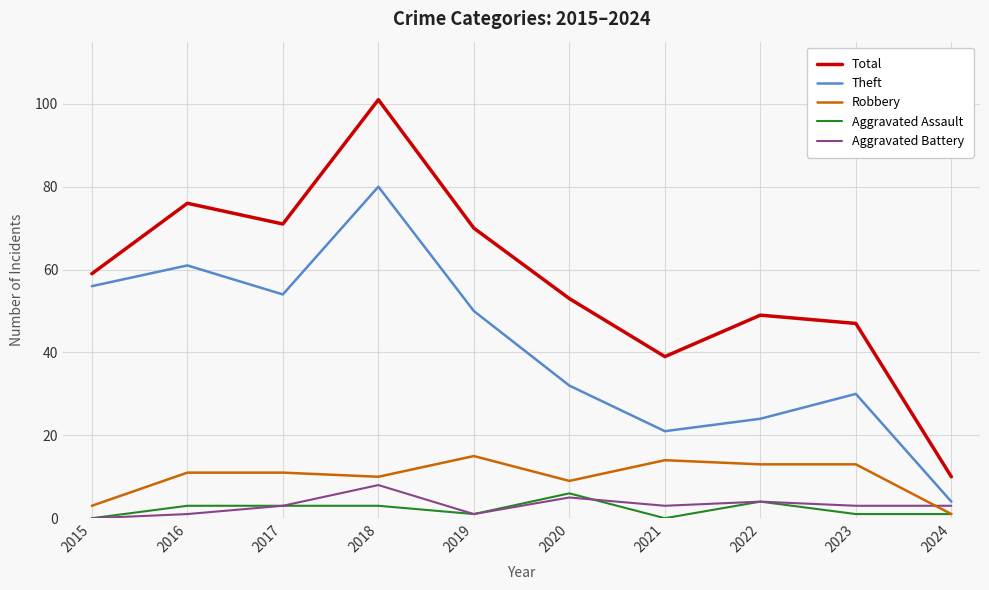

What is the difference between the second highest and minimum values in the Robbery series?

13